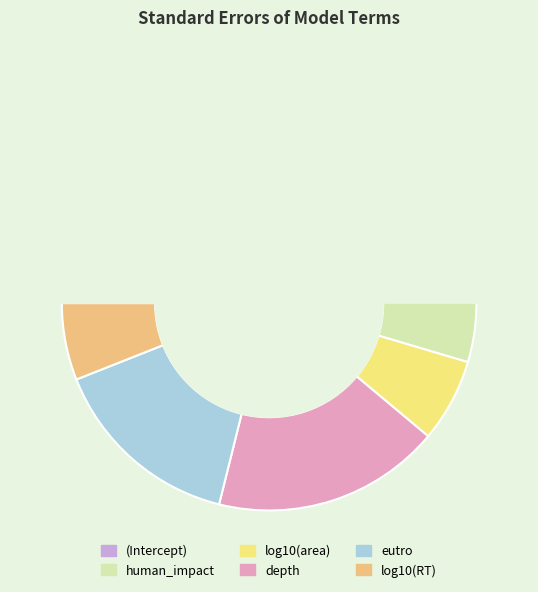

Is it true that (Intercept) is 48% of the pie?

False